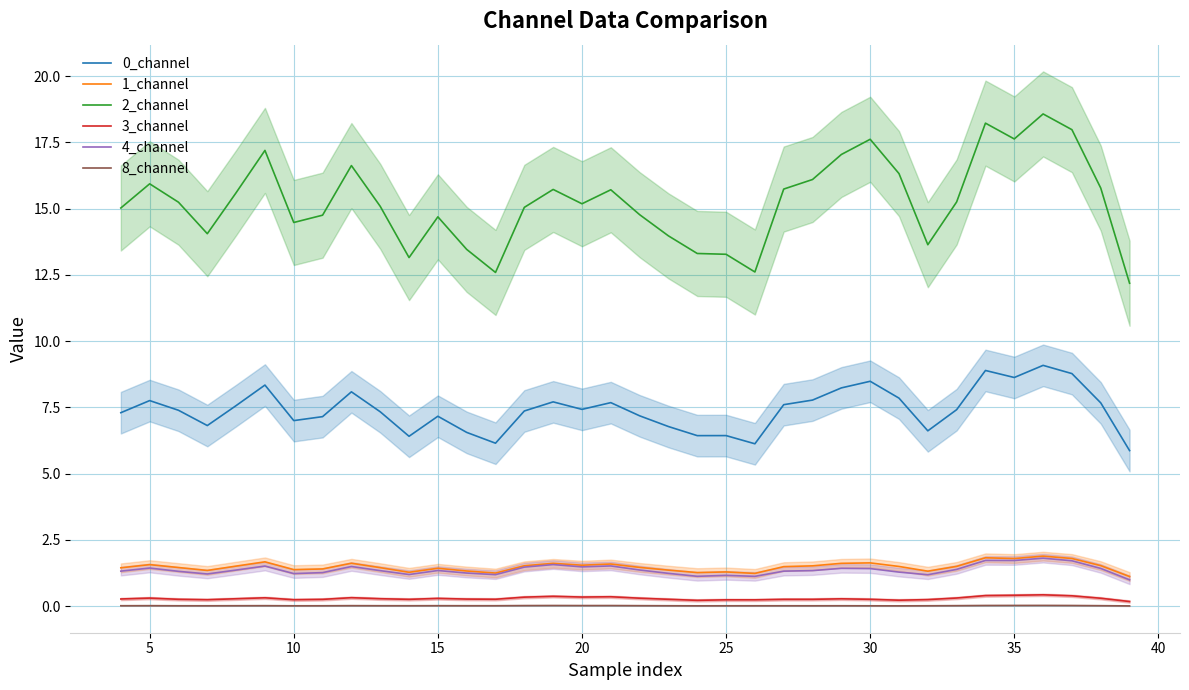

Reading left to right, extract all data points from this chart.

0_channel: 7.3	7.8	7.4	6.8	7.6	8.3	7.0	7.2	8.1	7.3	6.4	7.2	6.6	6.1	7.4	7.7	7.4	7.7	7.2	6.8	6.4	6.4	6.1	7.6	7.8	8.2	8.5	7.8	6.6	7.4	8.9	8.6	9.1	8.8	7.7	5.9
1_channel: 1.4	1.6	1.5	1.3	1.5	1.7	1.4	1.4	1.6	1.5	1.3	1.4	1.3	1.2	1.5	1.6	1.5	1.6	1.5	1.4	1.3	1.3	1.2	1.5	1.5	1.6	1.6	1.5	1.3	1.5	1.8	1.8	1.9	1.8	1.5	1.1
2_channel: 15.0	15.9	15.2	14.1	15.6	17.2	14.5	14.8	16.6	15.1	13.2	14.7	13.5	12.6	15.0	15.7	15.2	15.7	14.8	14.0	13.3	13.3	12.6	15.7	16.1	17.0	17.6	16.3	13.6	15.3	18.2	17.6	18.6	18.0	15.8	12.2
3_channel: 0.3	0.3	0.3	0.2	0.3	0.3	0.2	0.3	0.3	0.3	0.3	0.3	0.3	0.3	0.3	0.4	0.3	0.4	0.3	0.3	0.2	0.2	0.2	0.3	0.3	0.3	0.3	0.2	0.2	0.3	0.4	0.4	0.4	0.4	0.3	0.2
4_channel: 1.3	1.4	1.3	1.2	1.4	1.5	1.2	1.3	1.5	1.3	1.2	1.3	1.2	1.2	1.5	1.6	1.5	1.5	1.4	1.2	1.1	1.2	1.1	1.3	1.3	1.4	1.4	1.3	1.2	1.4	1.7	1.7	1.8	1.7	1.4	1.0
8_channel: 0.0	0.0	0.0	0.0	0.0	0.0	0.0	0.0	0.0	0.0	0.0	0.0	0.0	0.0	0.0	0.0	0.0	0.0	0.0	0.0	0.0	0.0	0.0	0.0	0.0	0.0	0.0	0.0	0.0	0.0	0.0	0.0	0.0	0.0	0.0	0.0